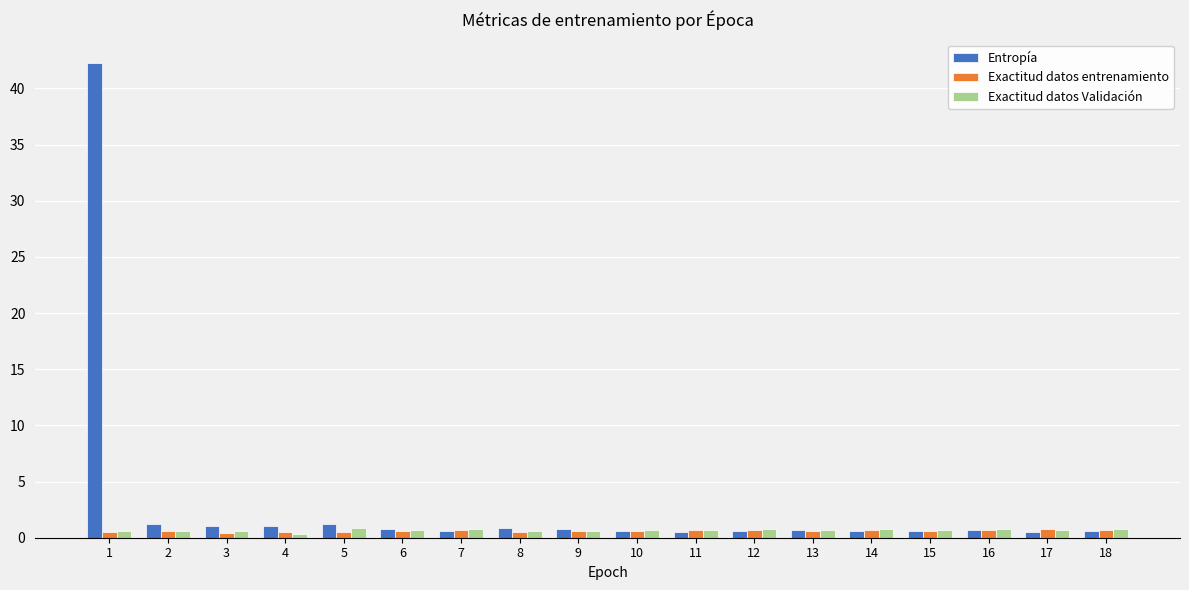

Which series has the largest total across all categories?

Entropía